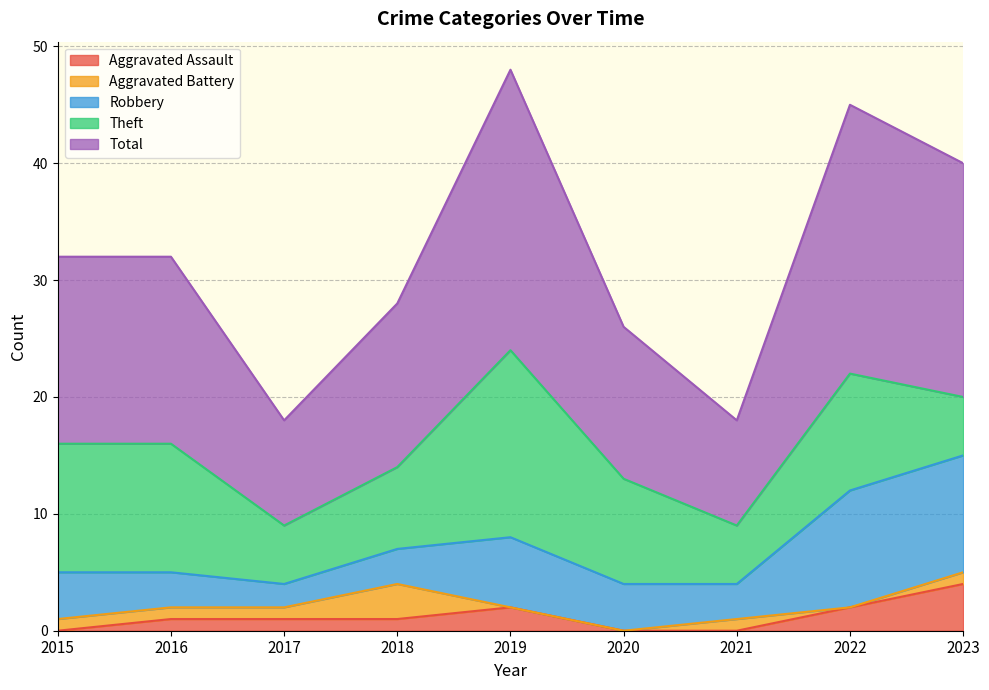

Which category has the lowest value in the Total series?

2017